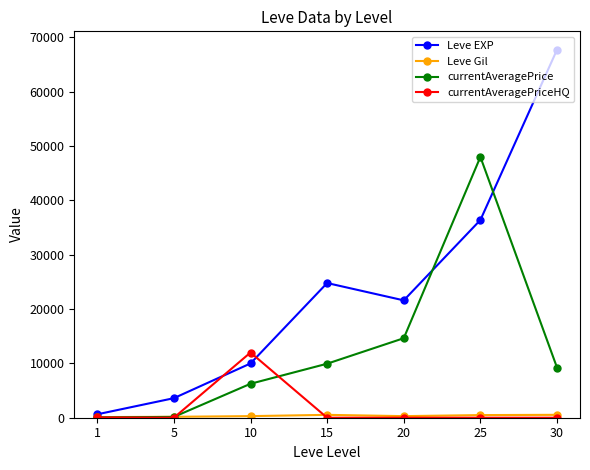

At how many categories does at least one series exceed 49548?

1